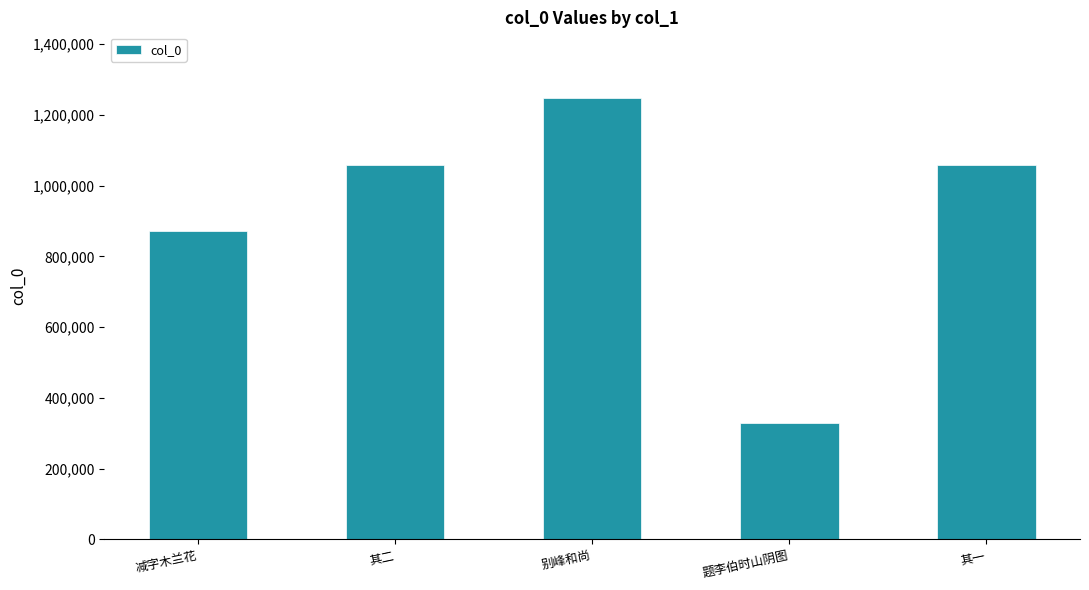

How many bars are there in total?

5